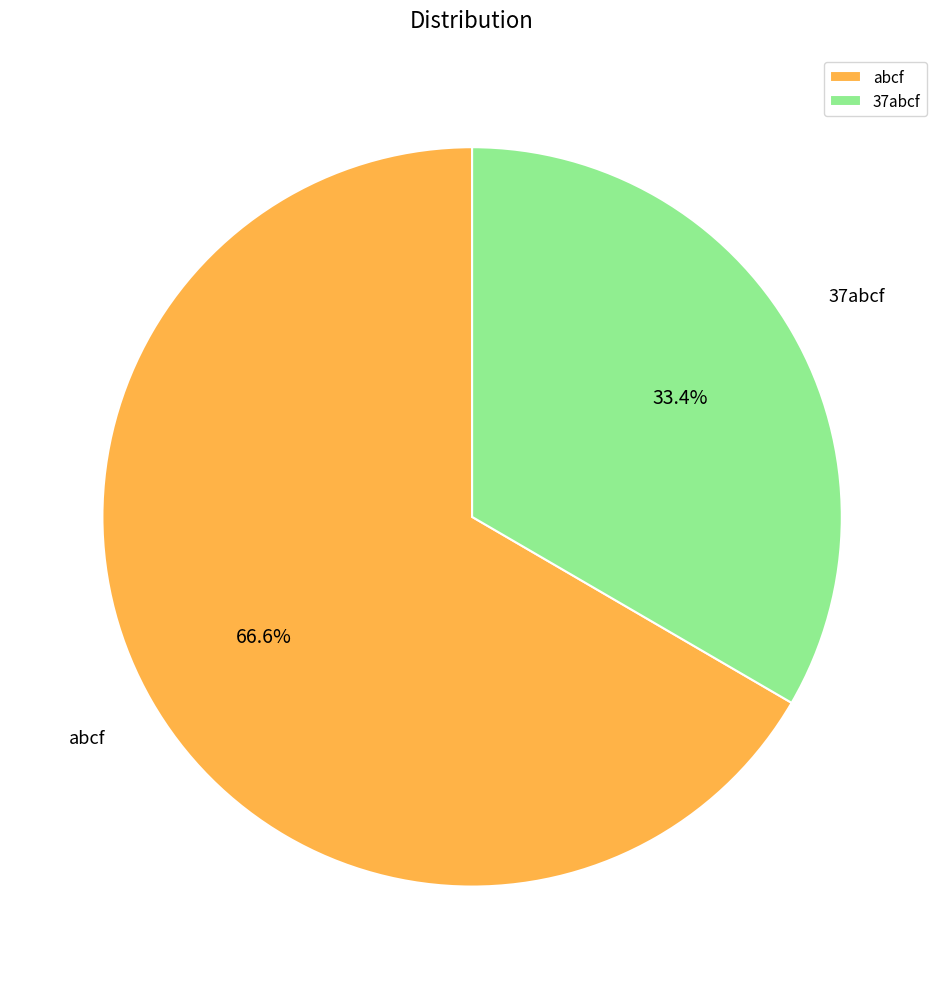

What portion of the pie excludes abcf?

33.4%